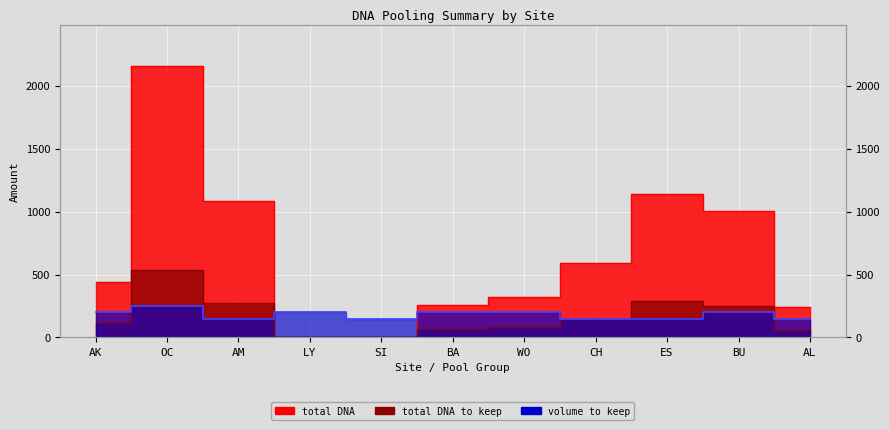

Is the value of total DNA to keep at AL greater than the value of volume to keep at BU?

No